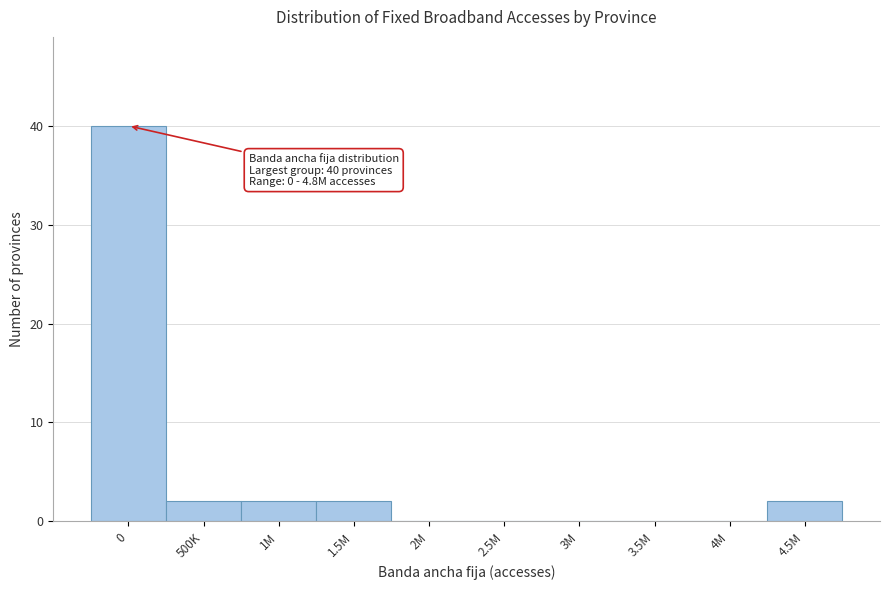

Reading right to left, transcribe all the data shown in this chart.

4.5M=2	4M=0	3.5M=0	3M=0	2.5M=0	2M=0	1.5M=2	1M=2	500K=2	0=40